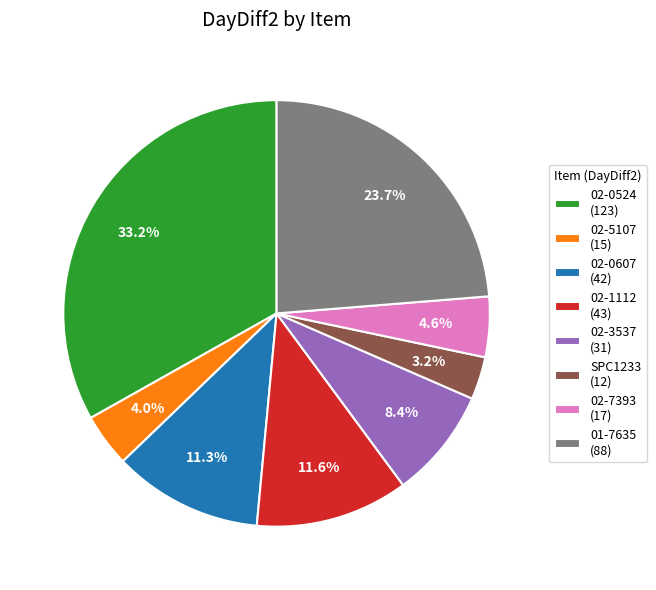

Between 02-7393 (17) and 02-3537 (31), which is larger?

02-3537 (31)